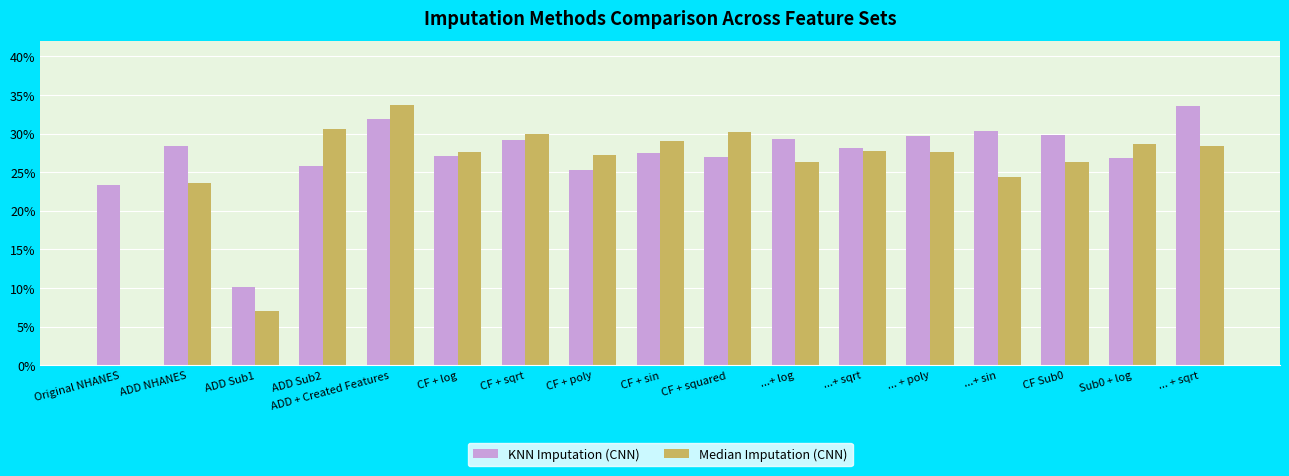

Between Original NHANES and ...+ log, which series saw the biggest shift?

Median Imputation (CNN)